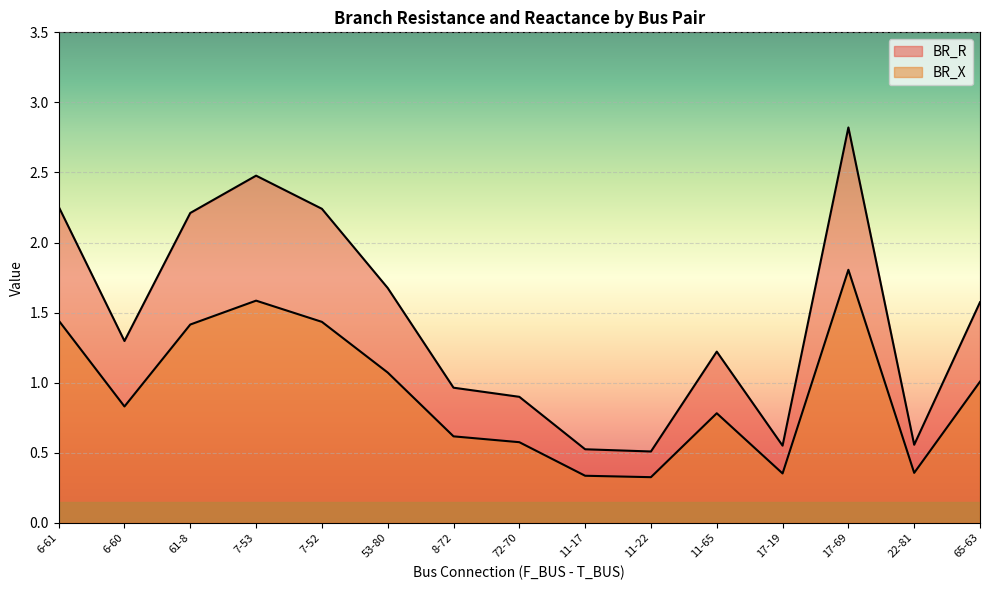

At which category is the sum across all series the highest?

17-69